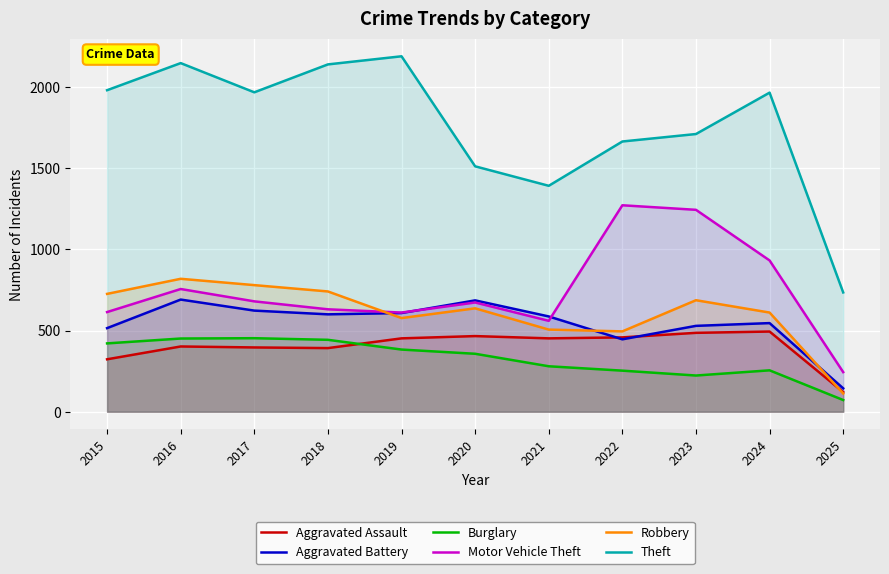

What is the difference between the highest and lowest values at 2017?

1572